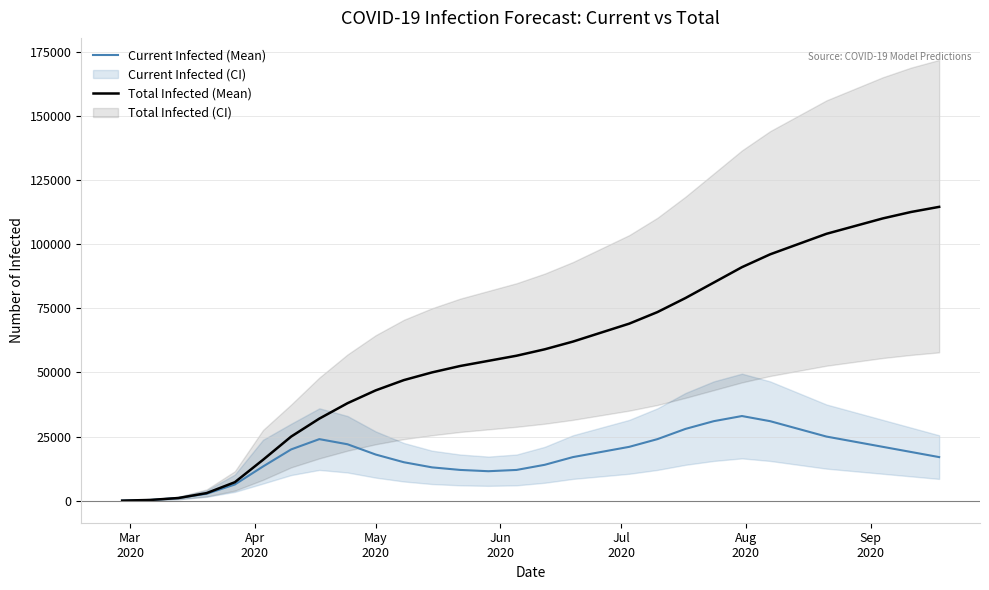

Reading right to left, transcribe all the data shown in this chart.

Current Infected (Mean): 17000	19000	21000	23000	25000	28000	31000	33000	31000	28000	24000	21000	19000	17000	14000	12000	11500	12000	13000	15000	18000	22000	24000	20000	13337	6317	2710	1059	305	38
Total Infected (Mean): 114500	112500	110000	107000	104000	100000	96000	91000	85000	79000	73500	69000	65500	62000	59000	56500	54500	52500	50000	47000	43000	38000	32000	25000	15934	7211	2977	1059	305	38